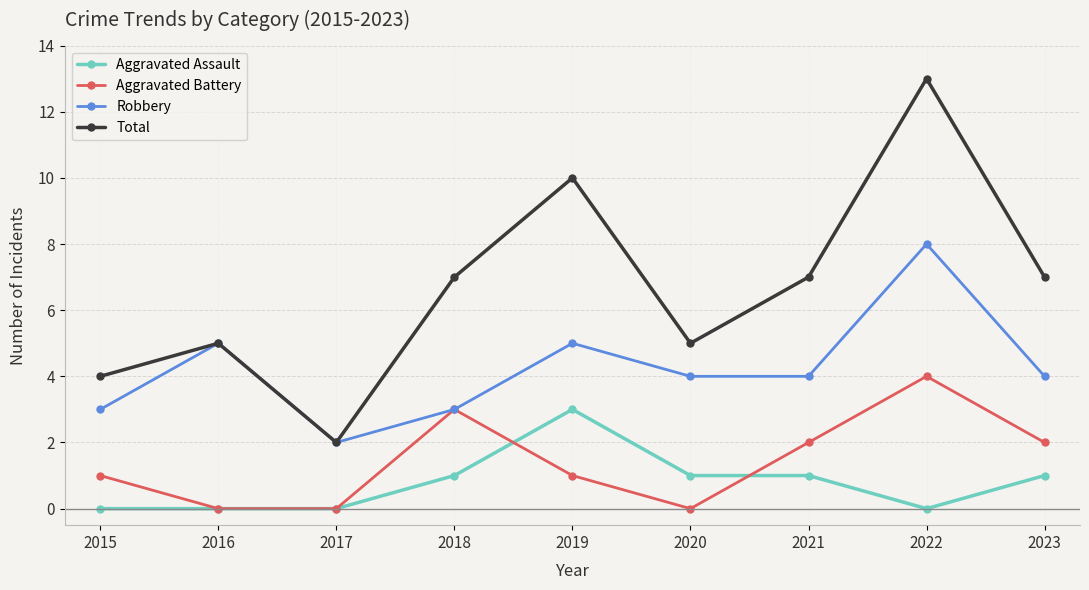

Which series has the largest total across all categories?

Total